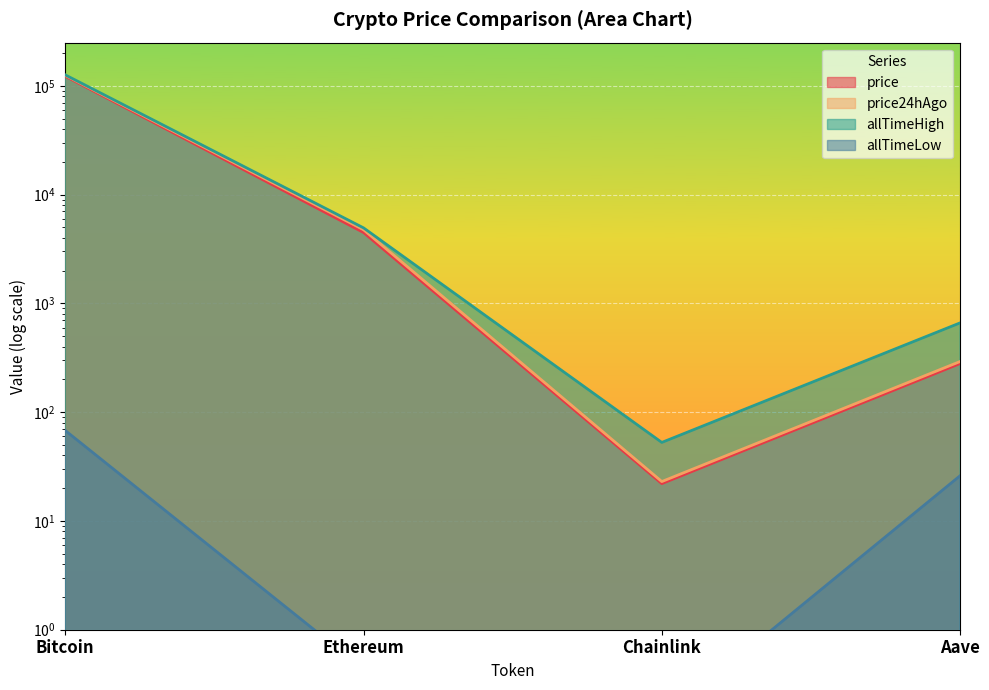

Between Ethereum and Bitcoin, which is larger?

Bitcoin